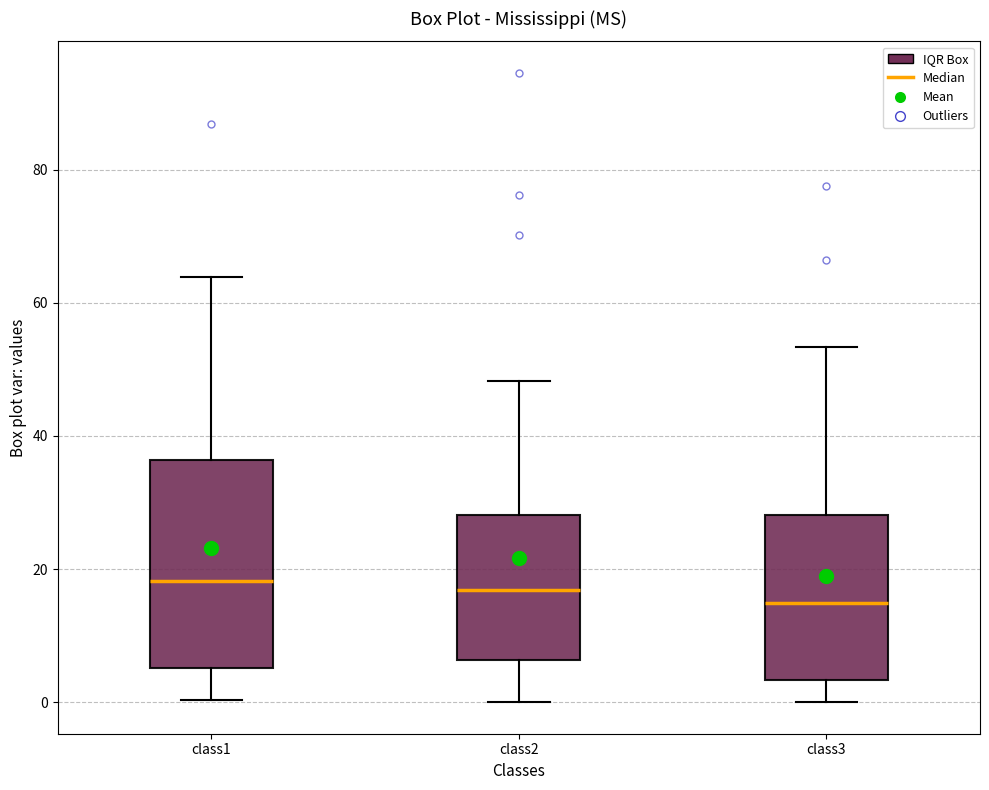

Comparing the boxes themselves (not the whiskers), which one is the tallest?

class1